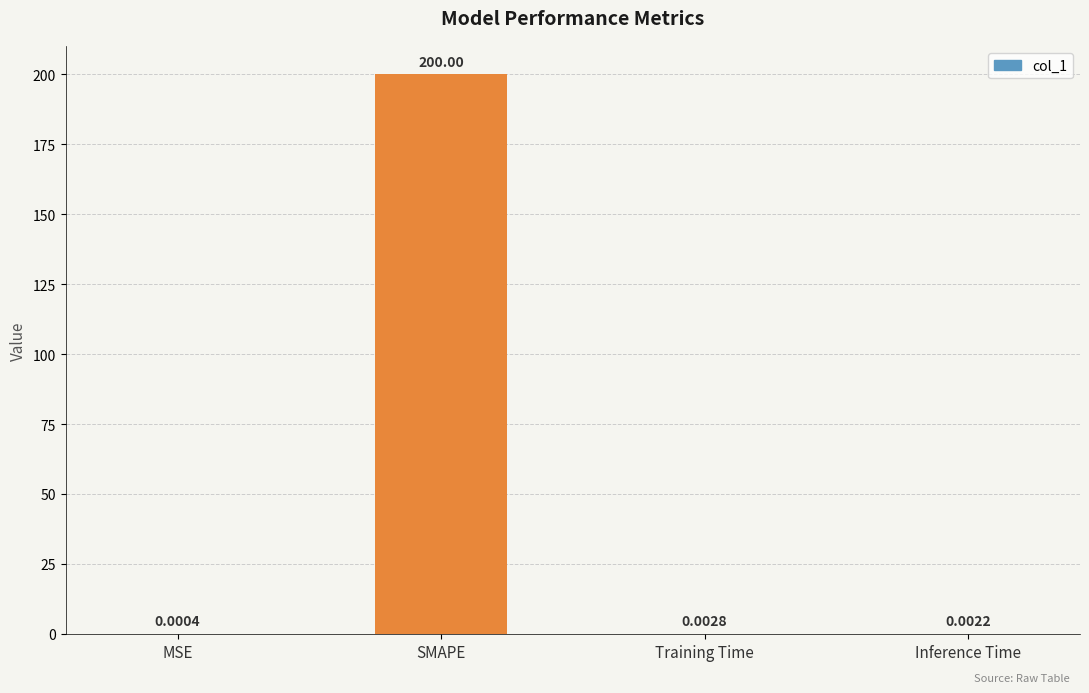

Where is the data nearest to the value 100?

Training Time